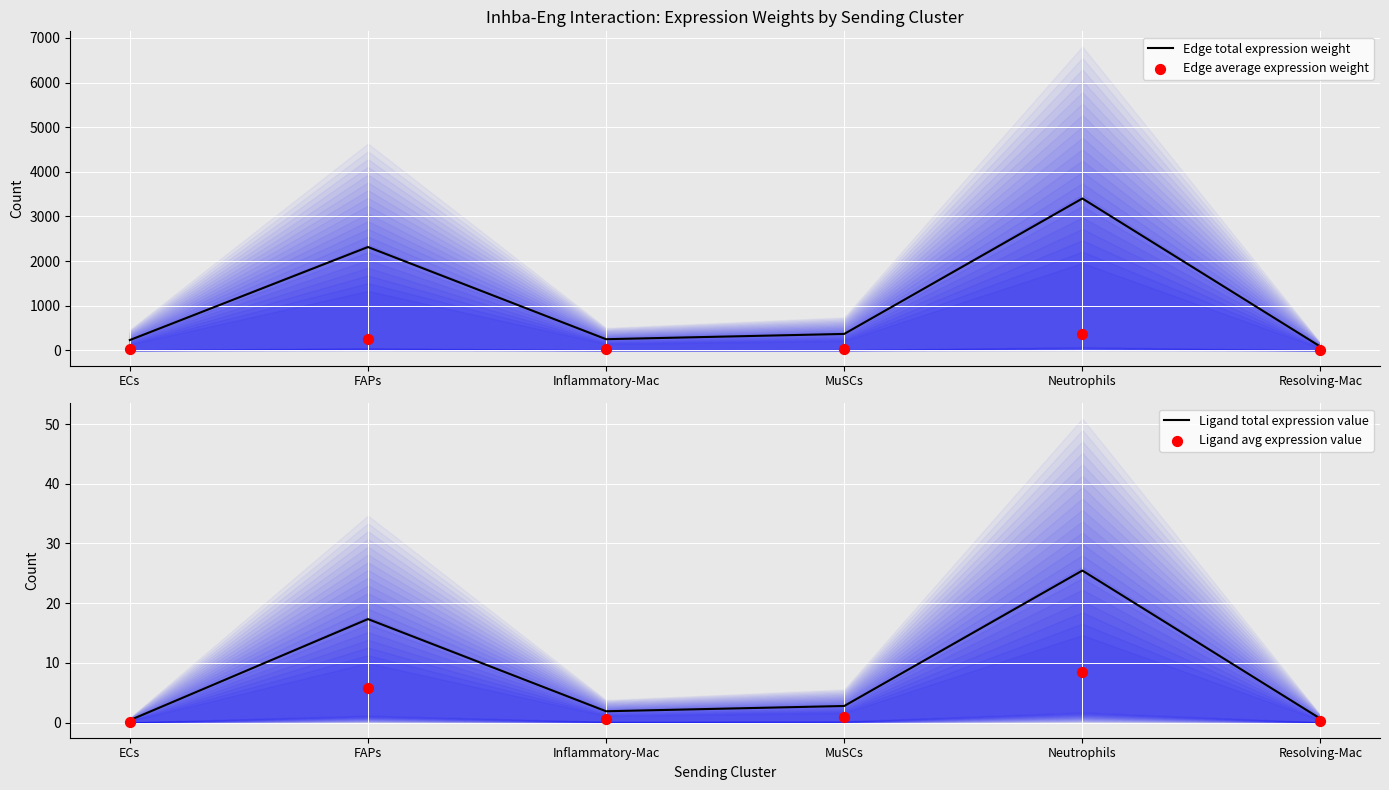

What is the total value across all series at Neutrophils?

3814.8